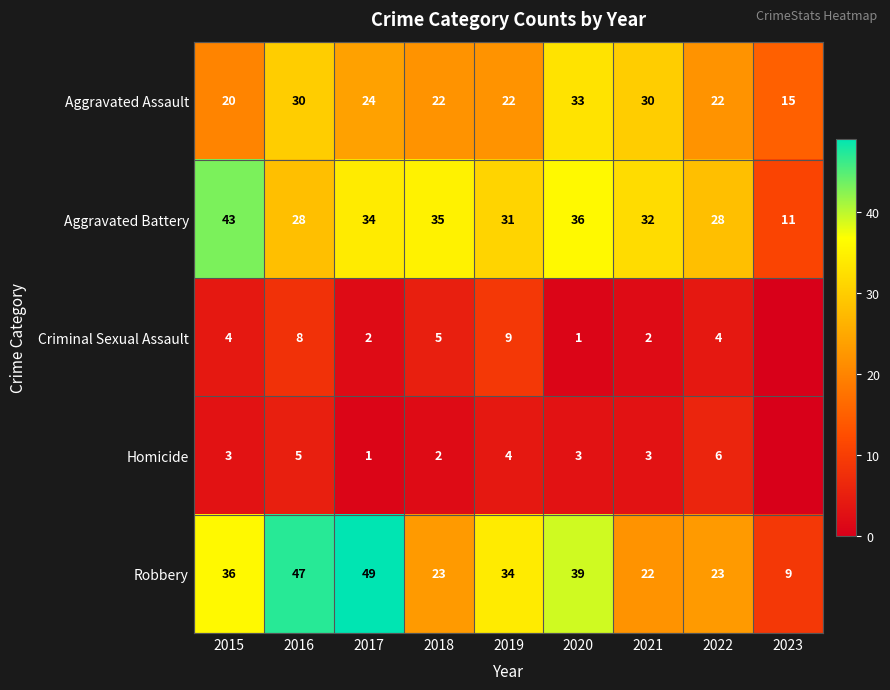

What is the spread (max minus min) of values at 2022?

24